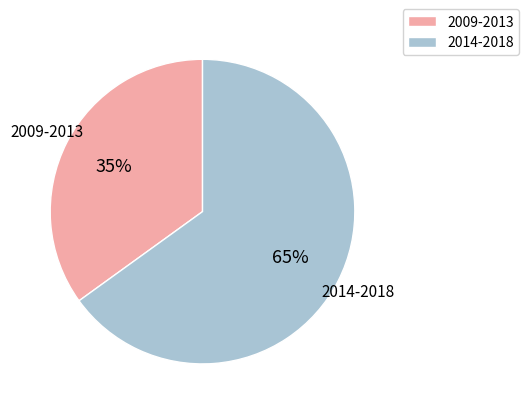

How many slices are in this pie chart?

2